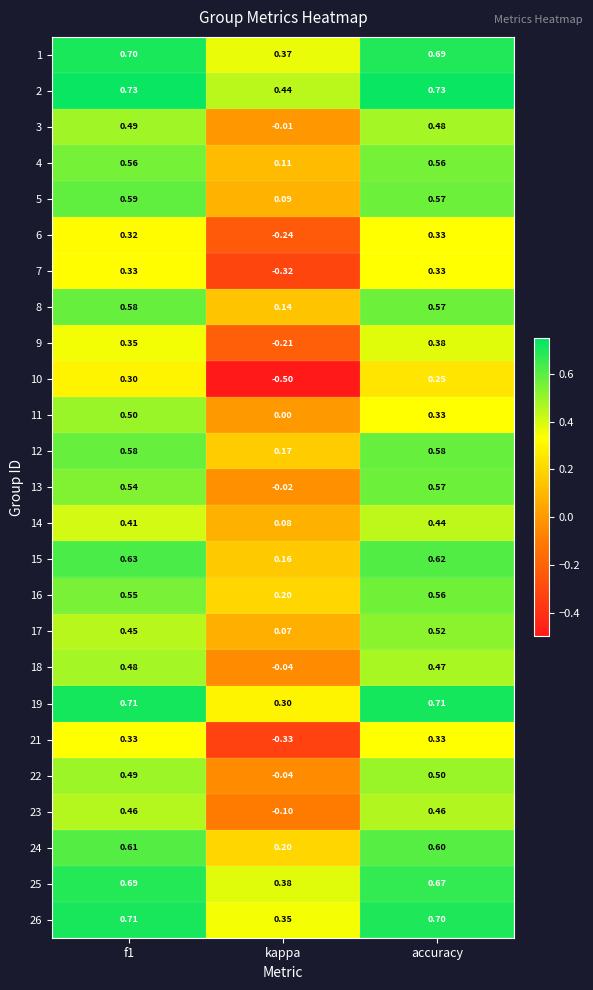

Which category has the highest value in the 14 series?

accuracy